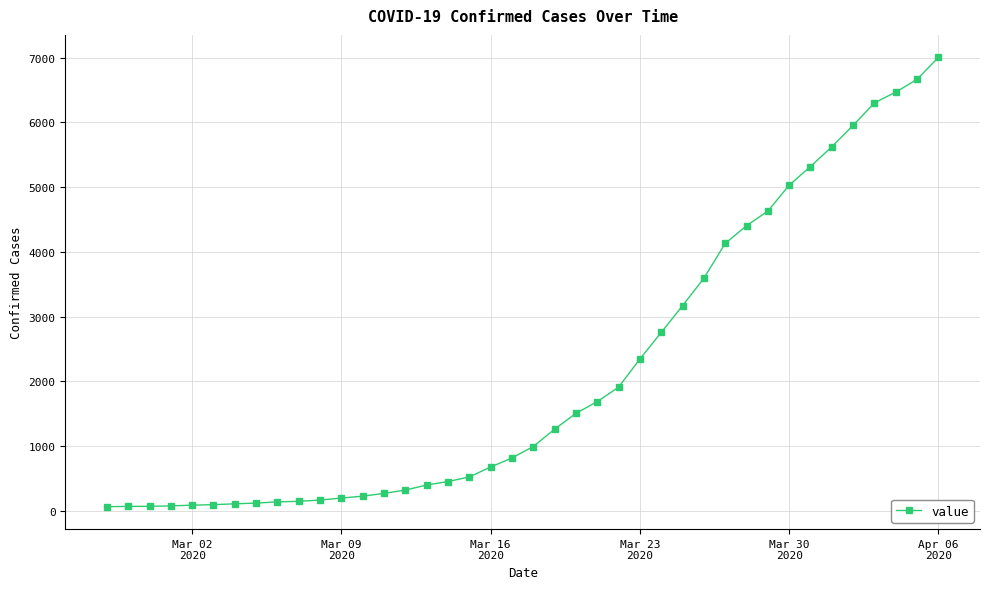

How many data points does each series have?

40